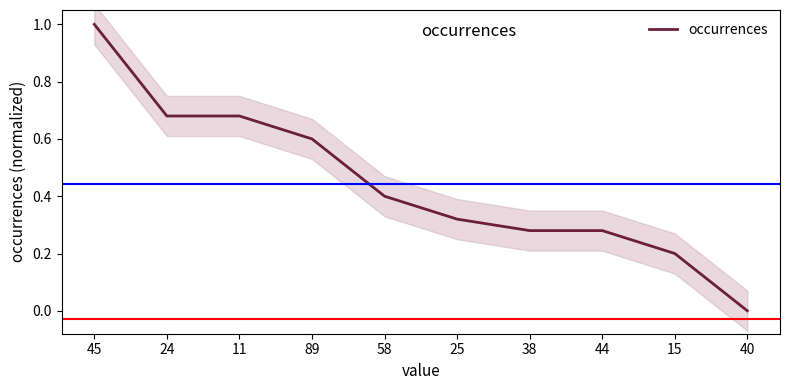

True or false: the data has more than 2 interior local peaks.

False